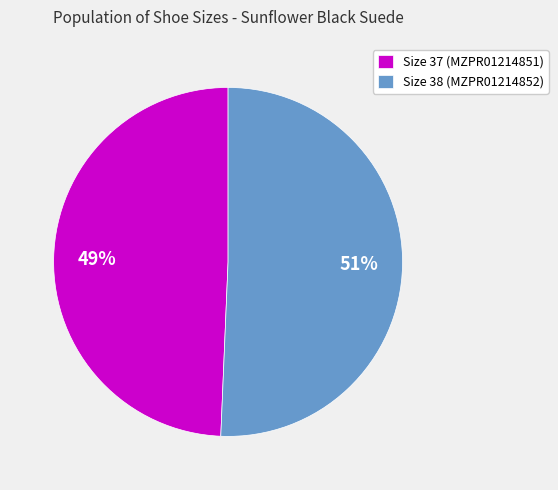

What percentage is the Size 38 (MZPR01214852) slice, to the nearest percent?

51%